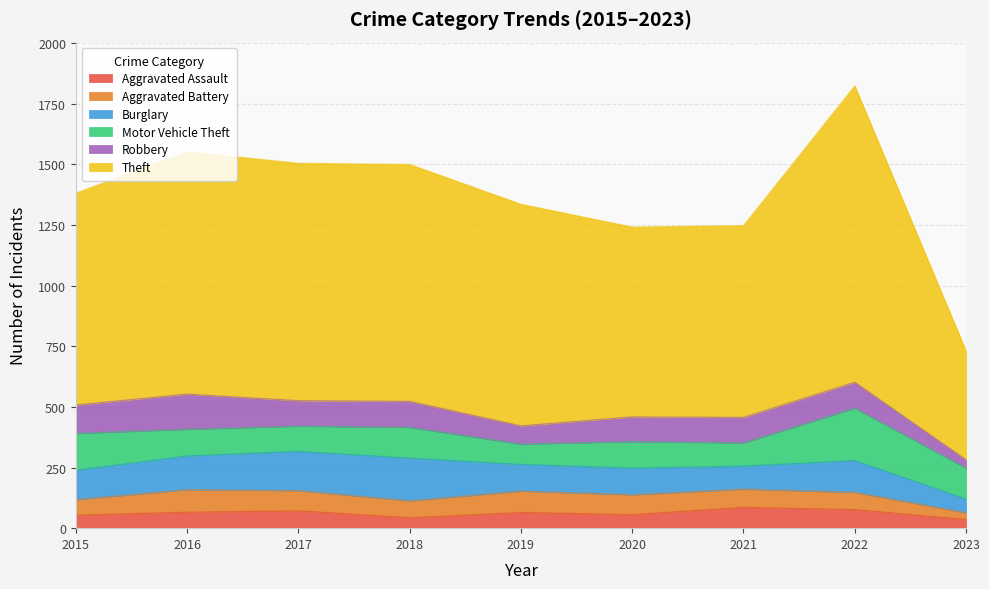

True or false: Aggravated Battery has a value of 86 at 2015.

False